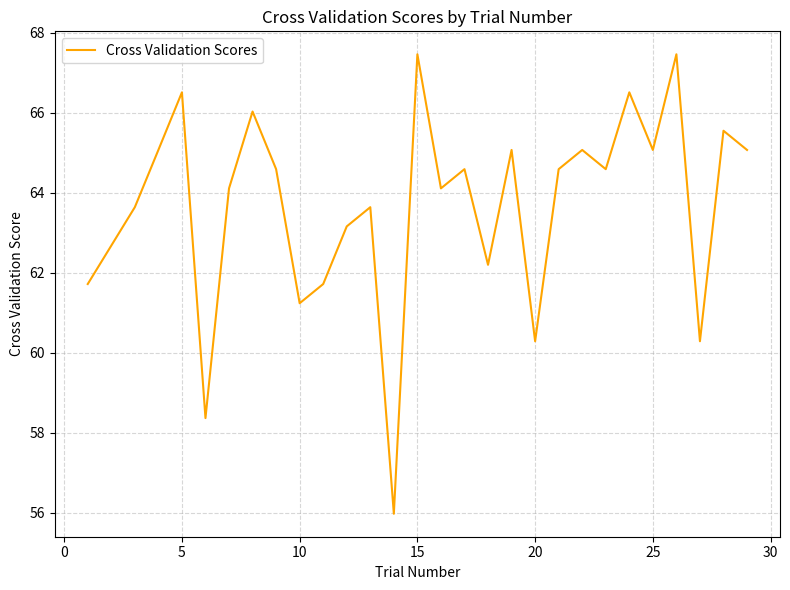

What is the minimum value shown in the chart?

56.0